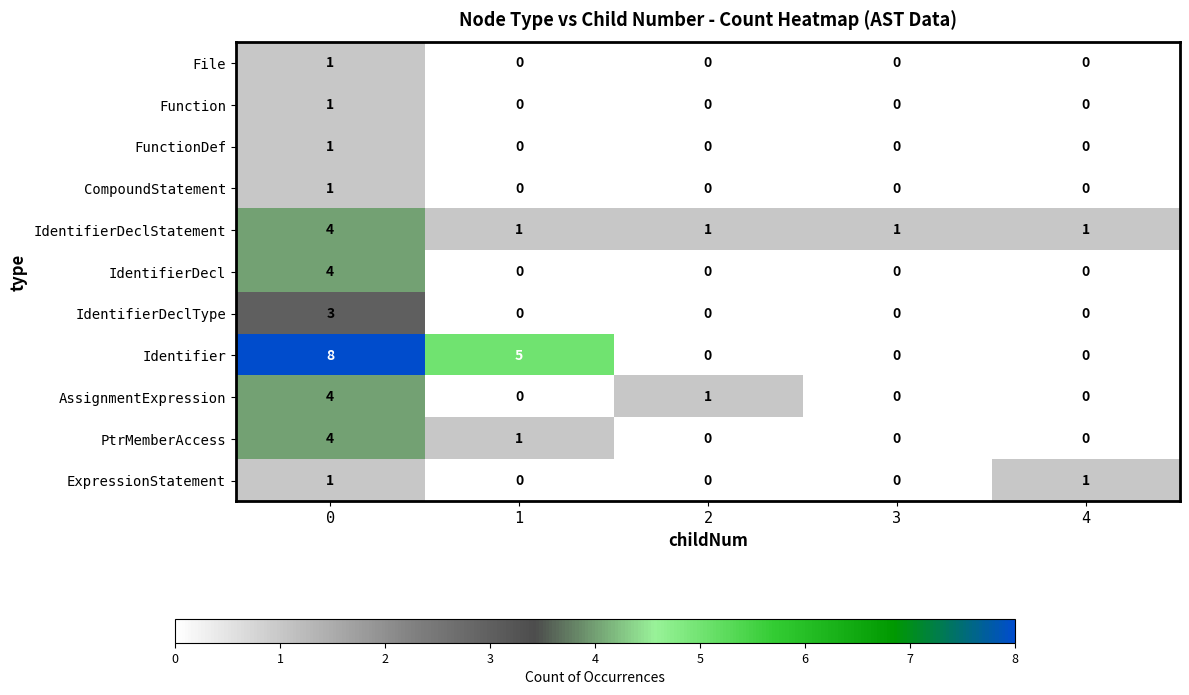

How many IdentifierDeclType values are between 0 and 1?

4